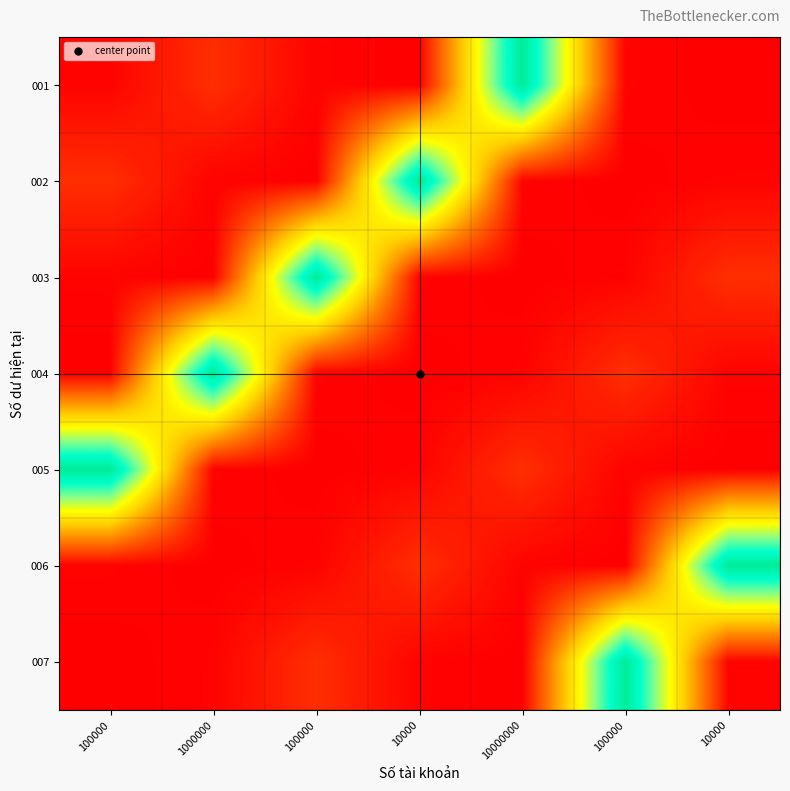

Reading left to right, transcribe all the data shown in this chart.

001: 100000=100000	1000000=1000000	100000=100000	10000=10000	10000000=10000000	100000=100000	10000=10000
002: 100000=1000000	1000000=100000	100000=10000	10000=10000000	10000000=100000	100000=10000	10000=100000
003: 100000=100000	1000000=10000	100000=10000000	10000=100000	10000000=10000	100000=100000	10000=1000000
004: 100000=10000	1000000=10000000	100000=100000	10000=10000	10000000=100000	100000=1000000	10000=100000
005: 100000=10000000	1000000=100000	100000=10000	10000=100000	10000000=1000000	100000=100000	10000=10000
006: 100000=100000	1000000=10000	100000=100000	10000=1000000	10000000=100000	100000=10000	10000=10000000
007: 100000=10000	1000000=100000	100000=1000000	10000=100000	10000000=10000	100000=10000000	10000=100000